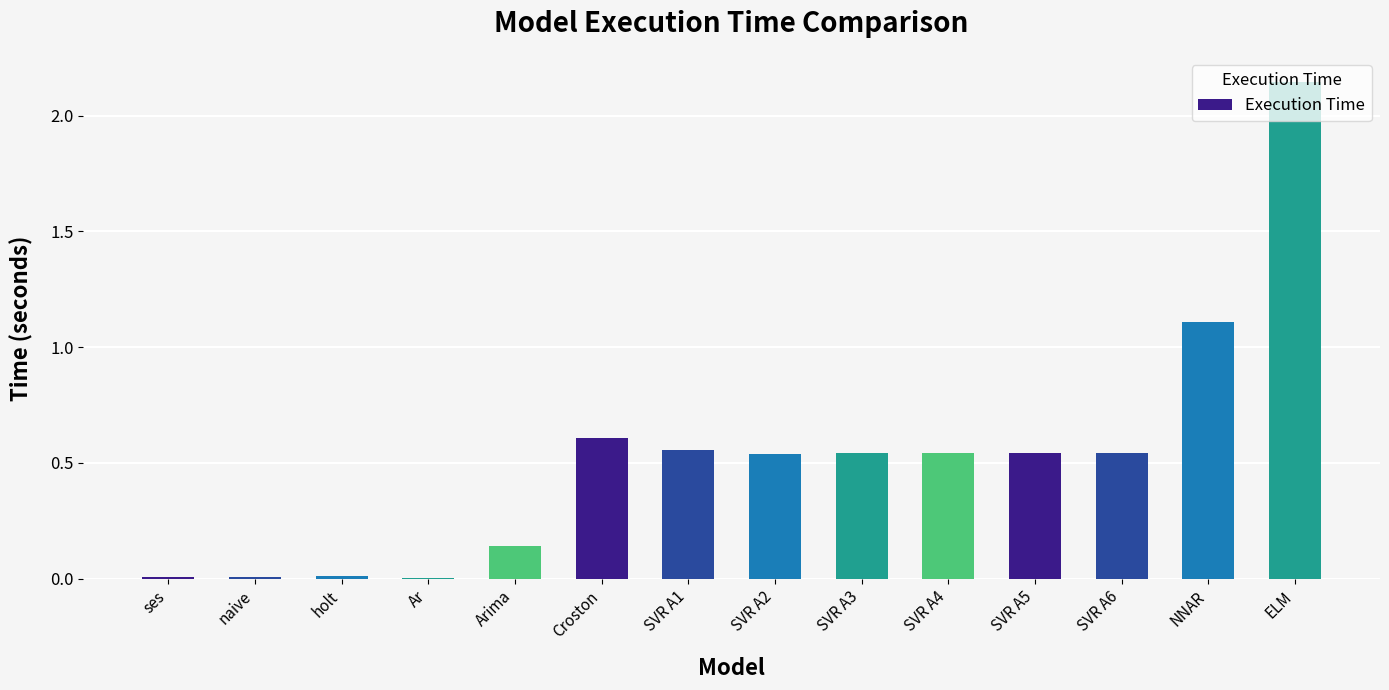

At which category does the chart reach its peak across all series?

ELM